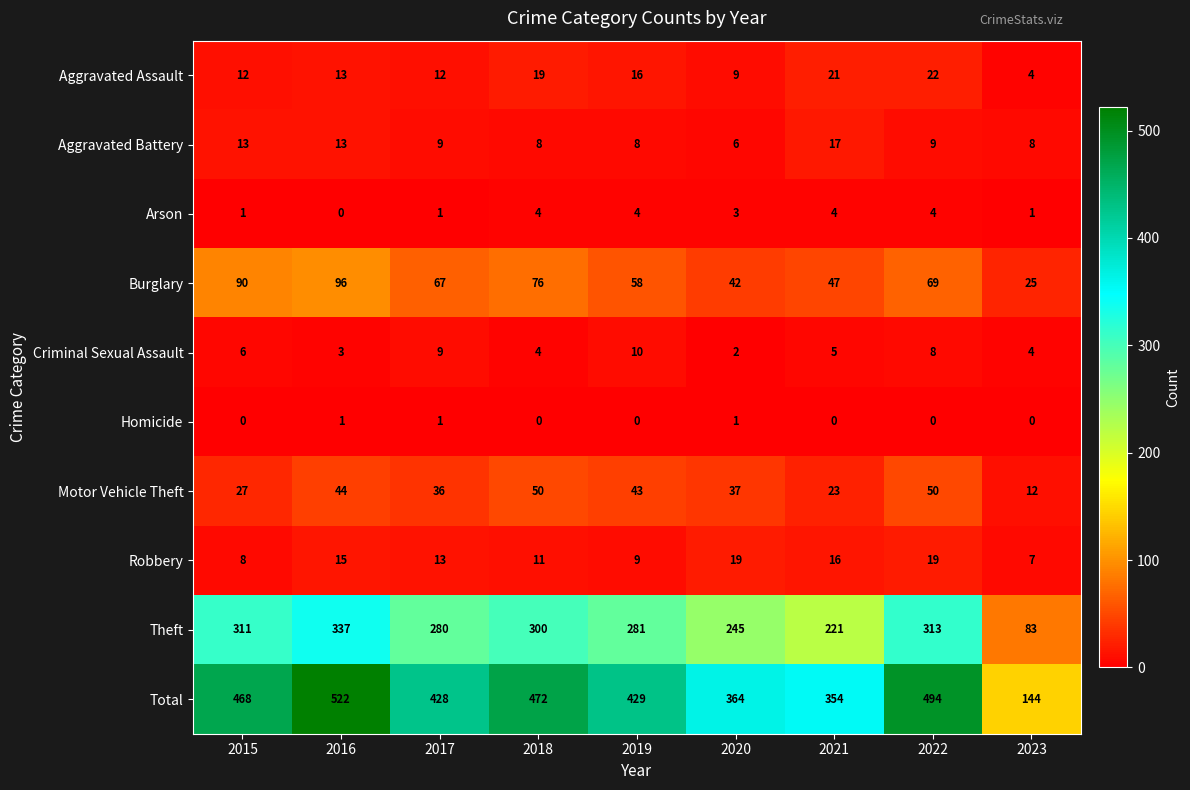

At which category is the sum across all series the highest?

2016